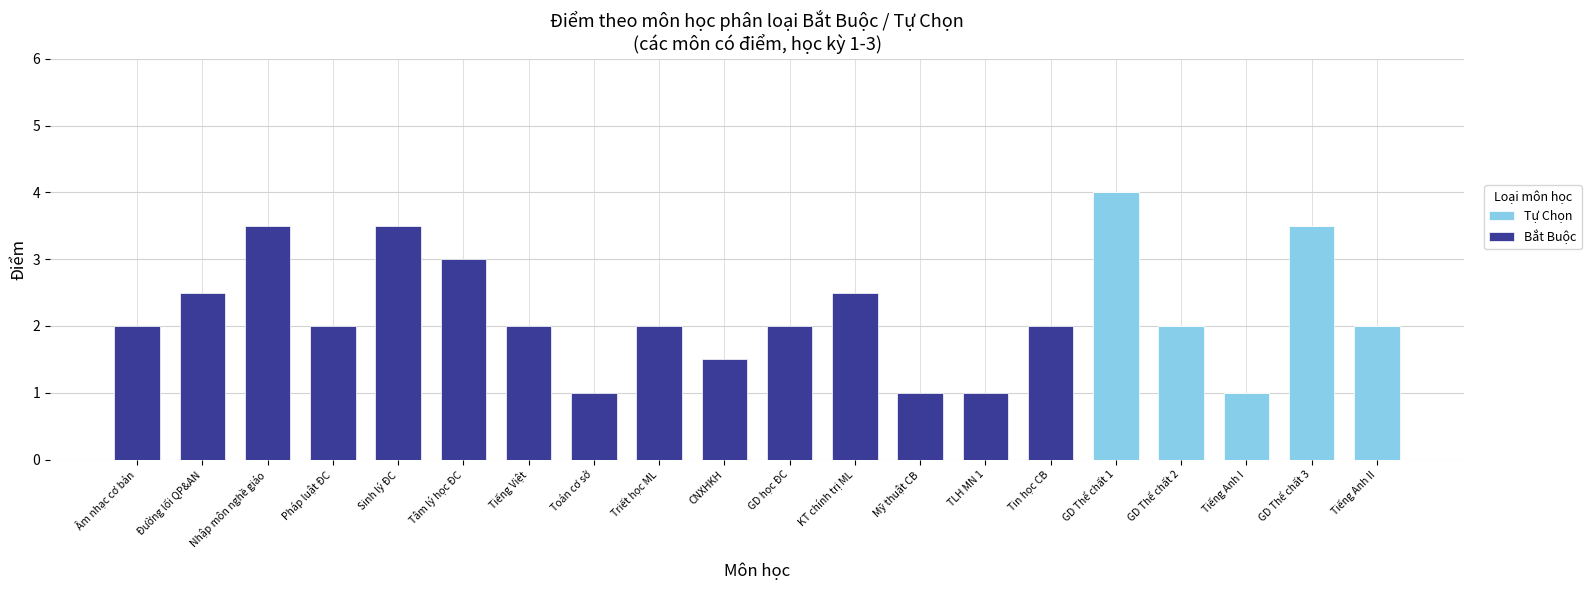

What is the highest value of the Tự Chọn series?

4.0